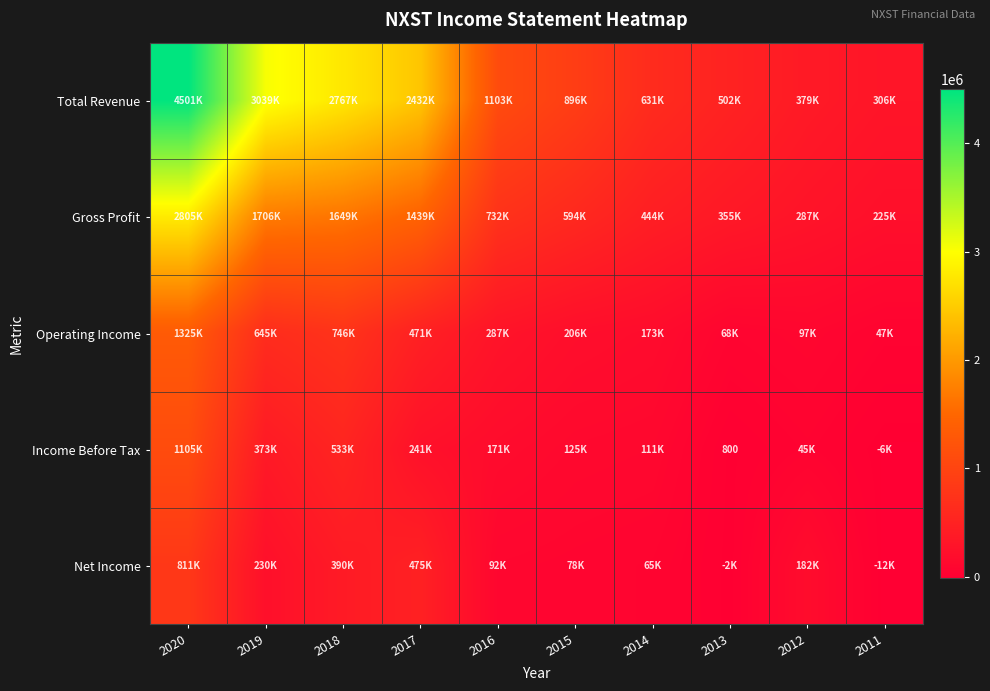

At which label does Total Revenue reach its peak?

2020